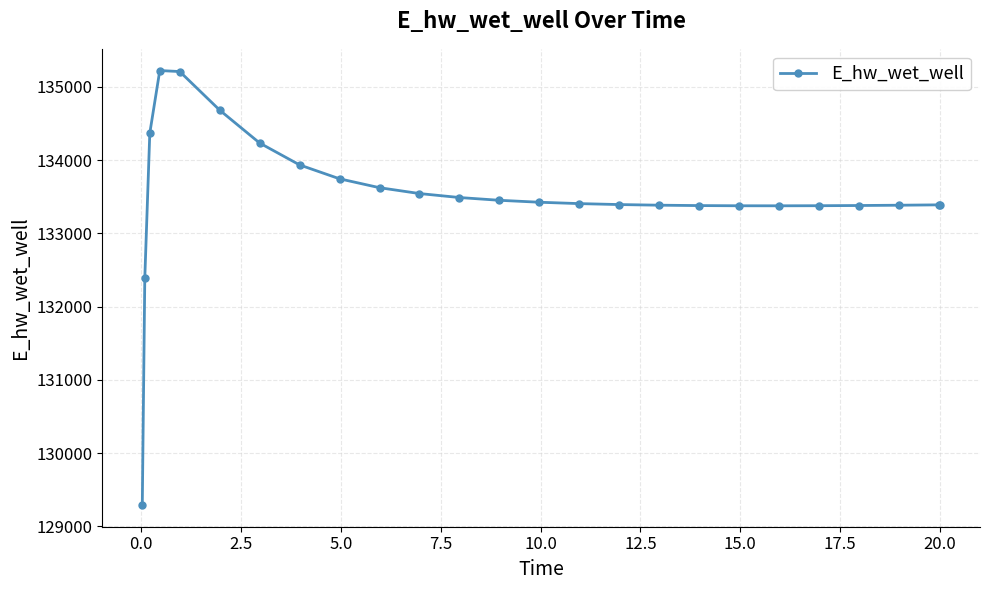

What is the average value?

133514.5